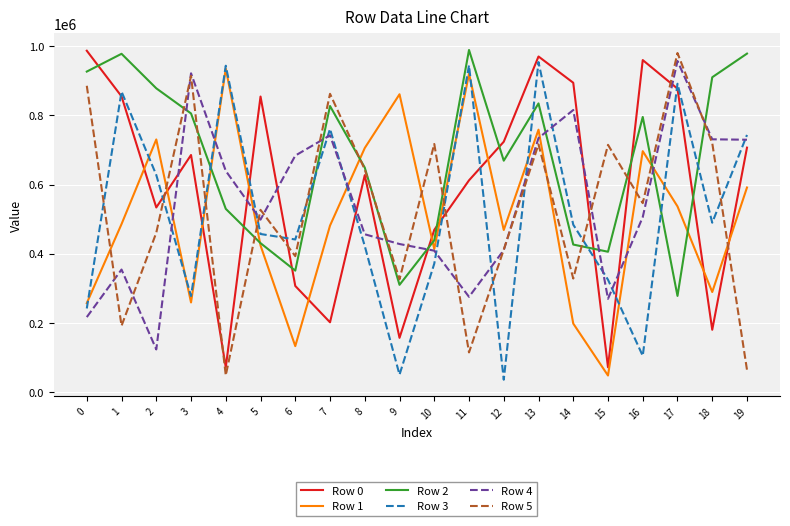

True or false: Row 4 and Row 5 cross at least once.

True